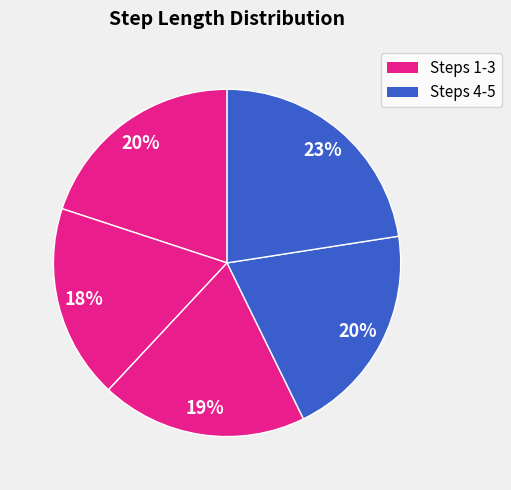

How many segments does this pie chart have?

5